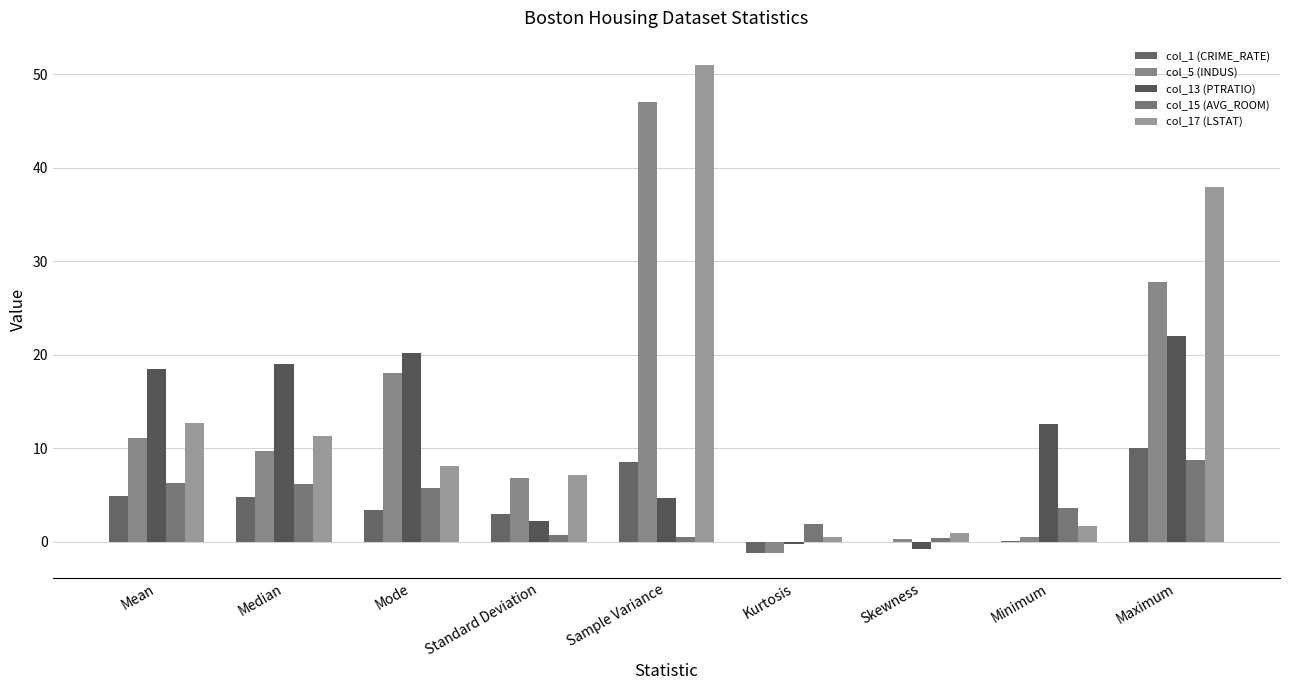

How many groups of bars are there?

9